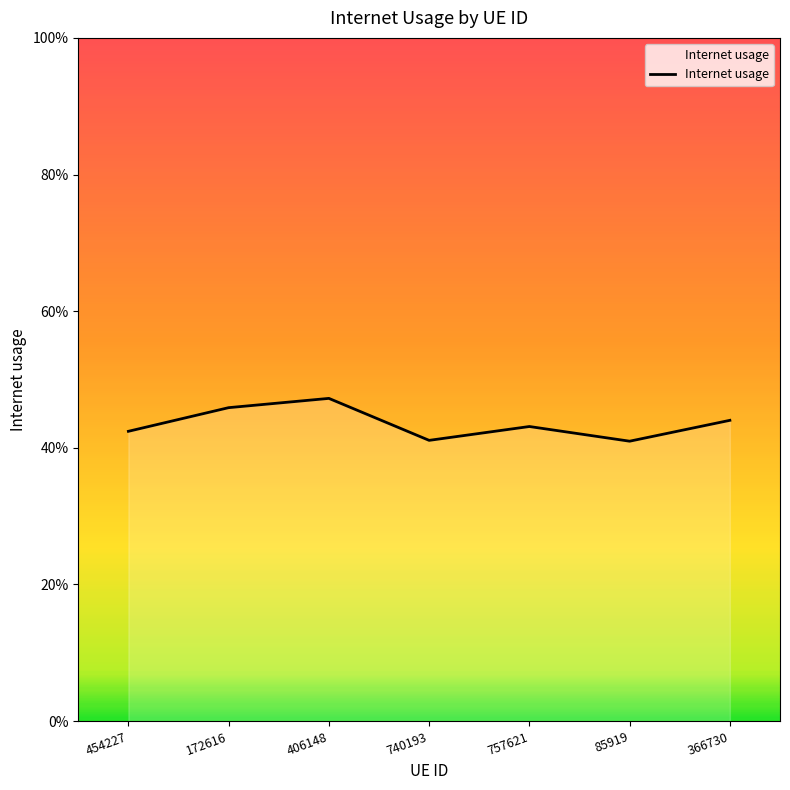

Does the chart have visible grid lines?

No